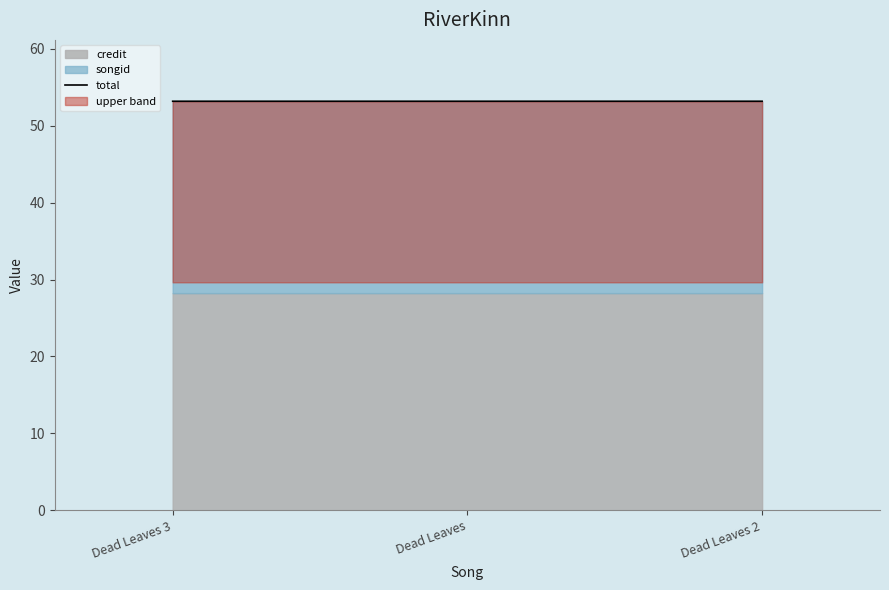

Count the values in the range 53 to 54.

3